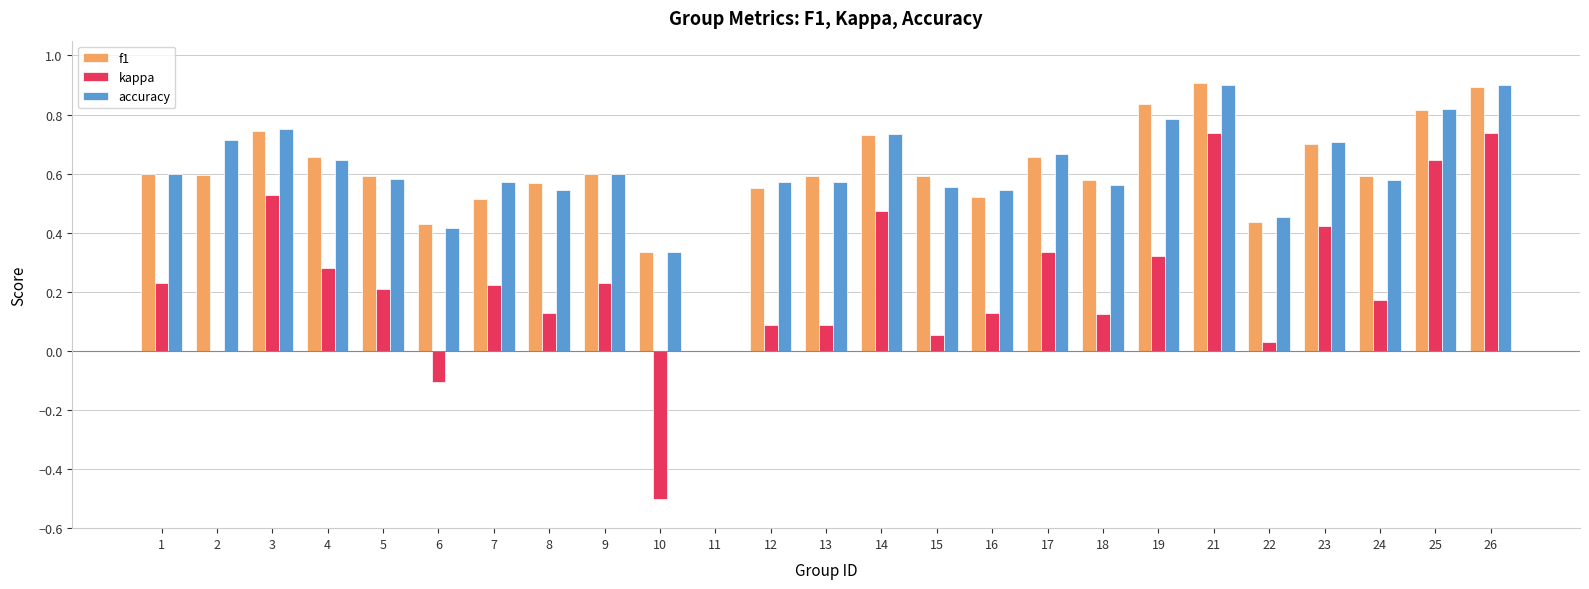

True or false: accuracy has a value of 0.6 at 13.

True